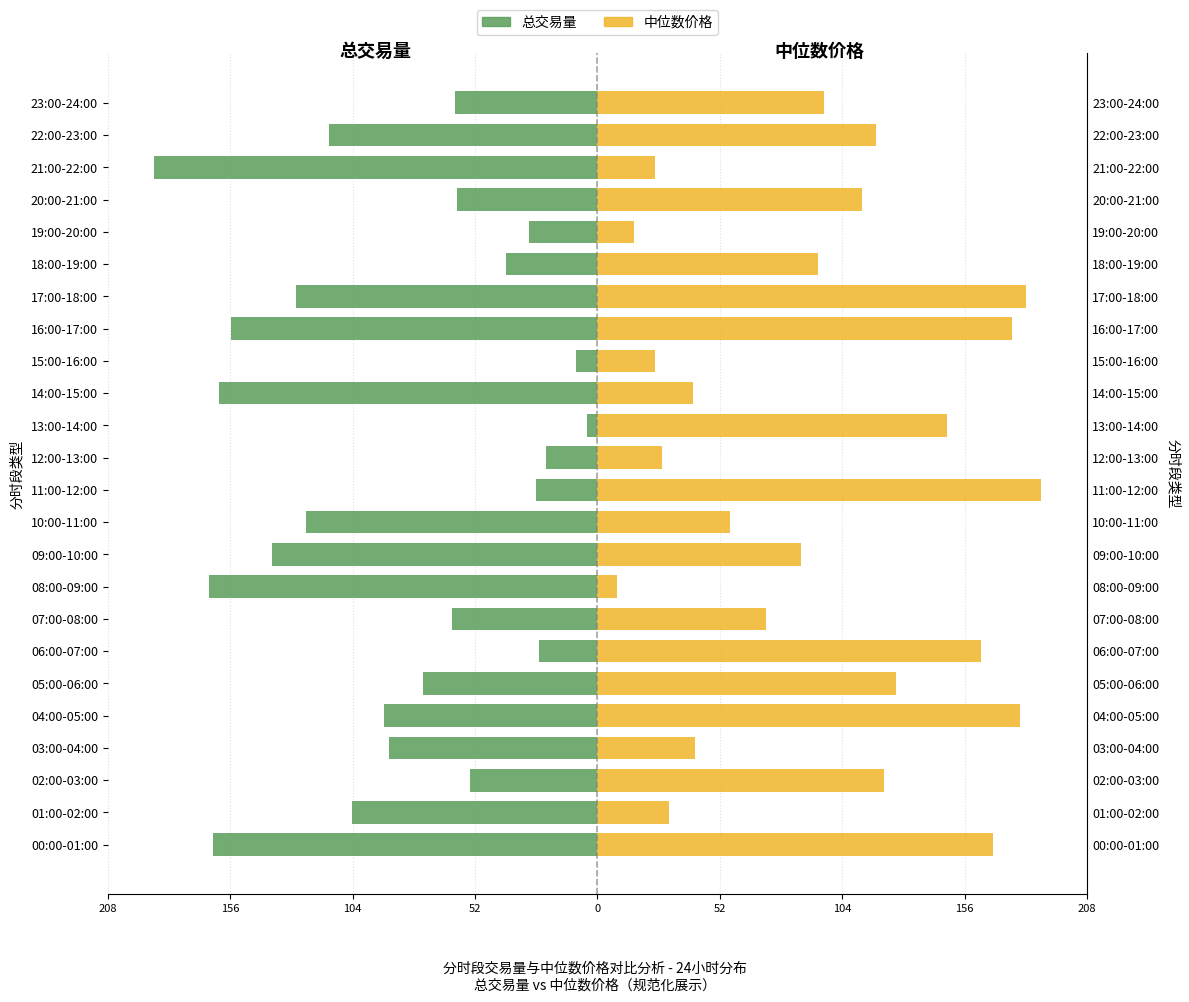

What is the difference between the maximum and second lowest values in the 中位数价格 series?

172.8